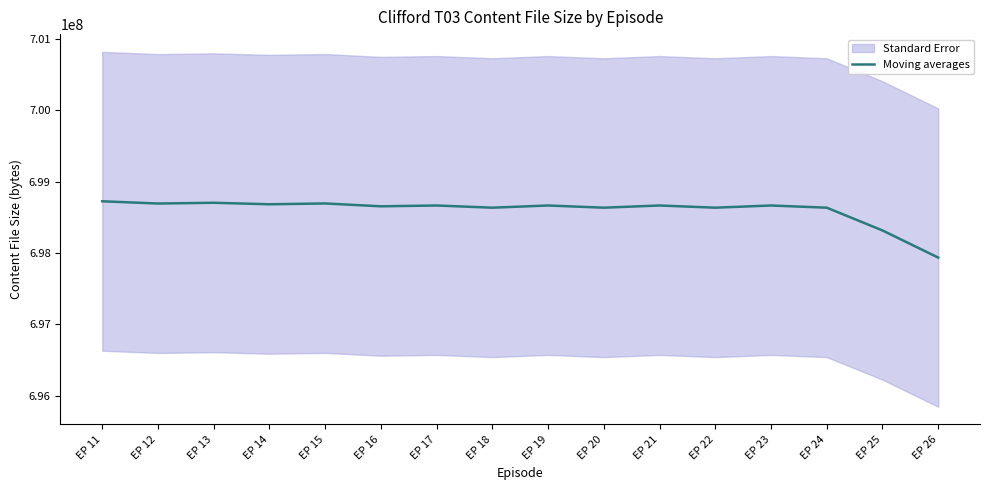

What is the maximum value shown in the chart?

698726252.0